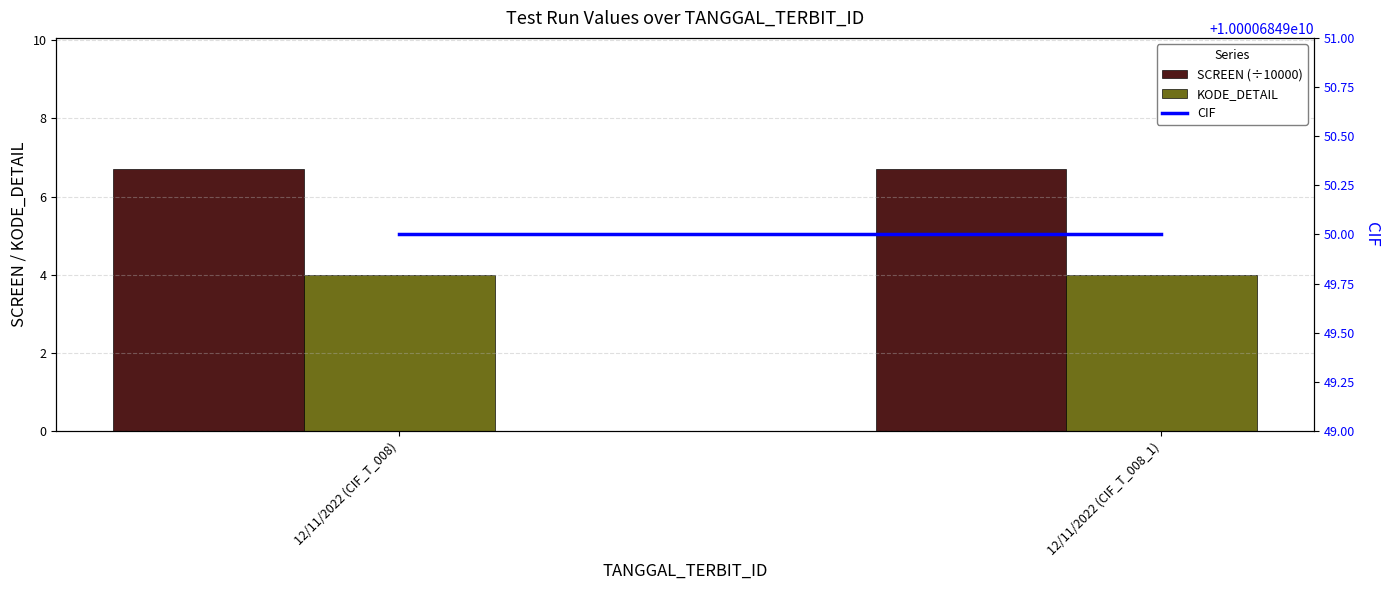

What is the label of the 1st bar from the right?

12/11/2022 (CIF_T_008_1)